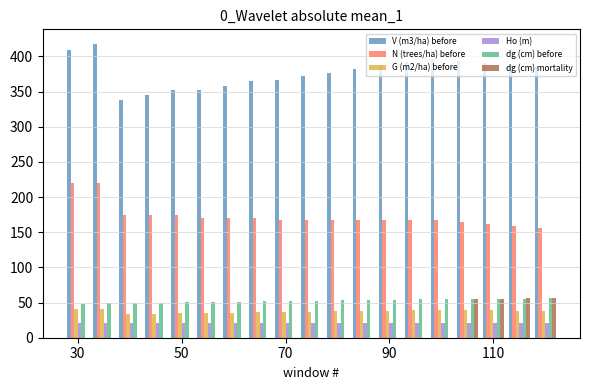

What is the sum of all Ho (m) values?

402.7